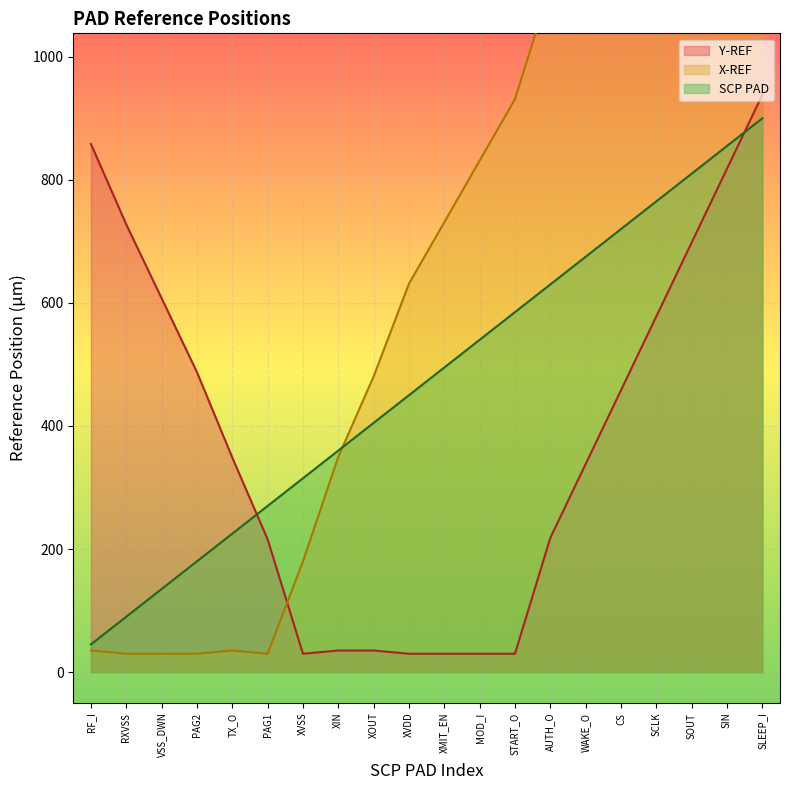

What is the difference between the second highest and minimum values in the SCP PAD series?

810.0